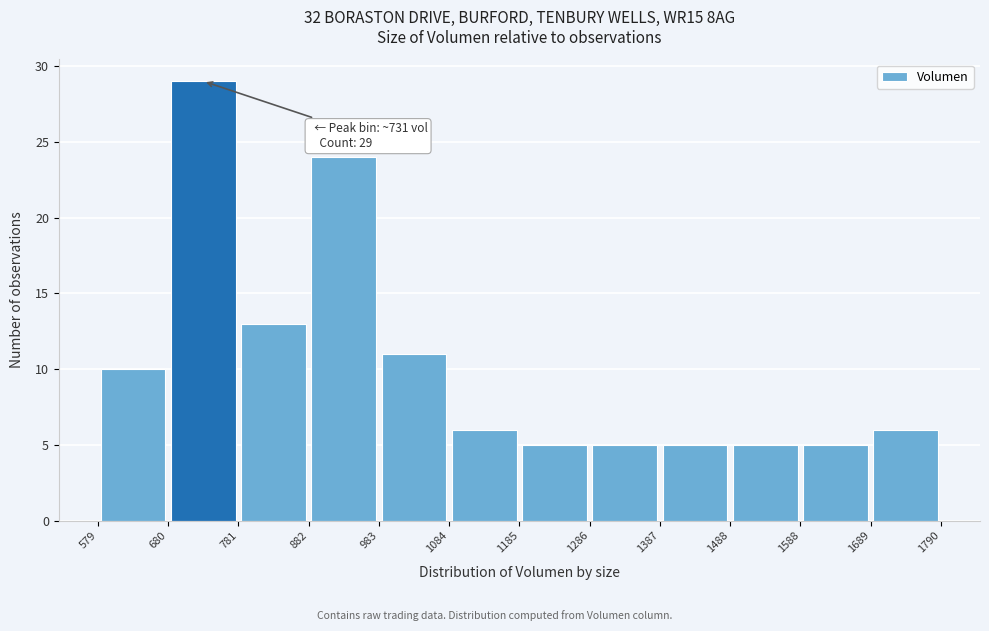

Which range on the x-axis has the tallest bar?

680 to 781